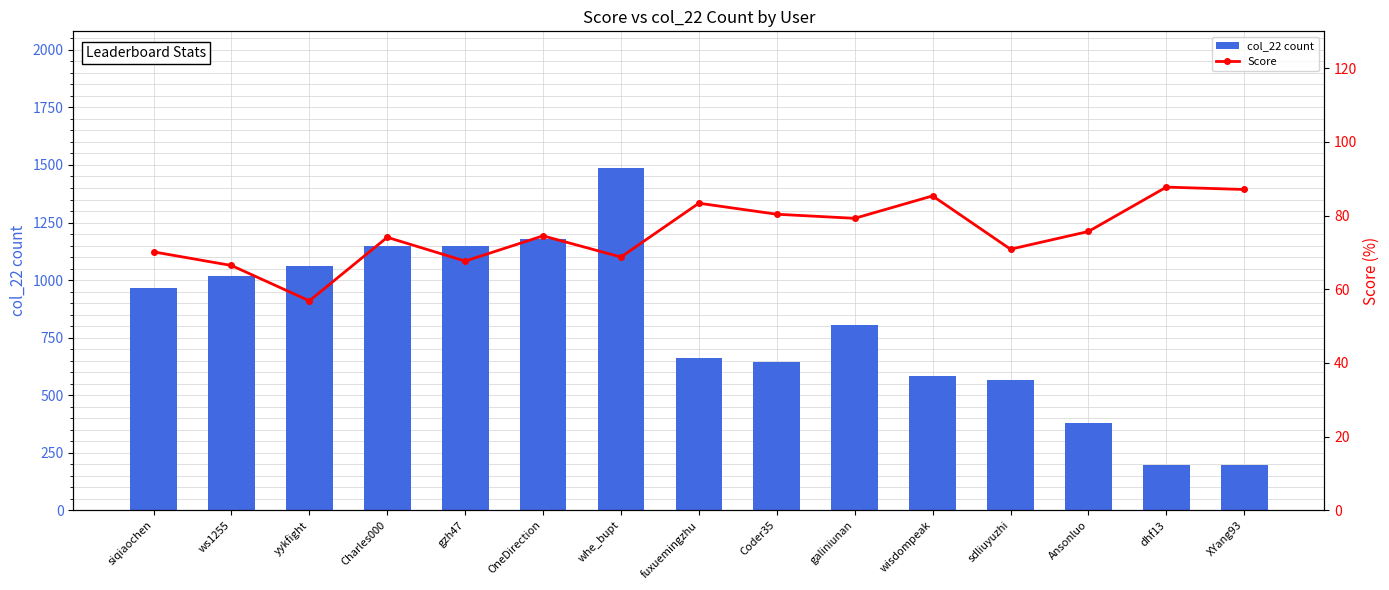

List the series in order of their peak value, lowest first.

Score, col_22 count